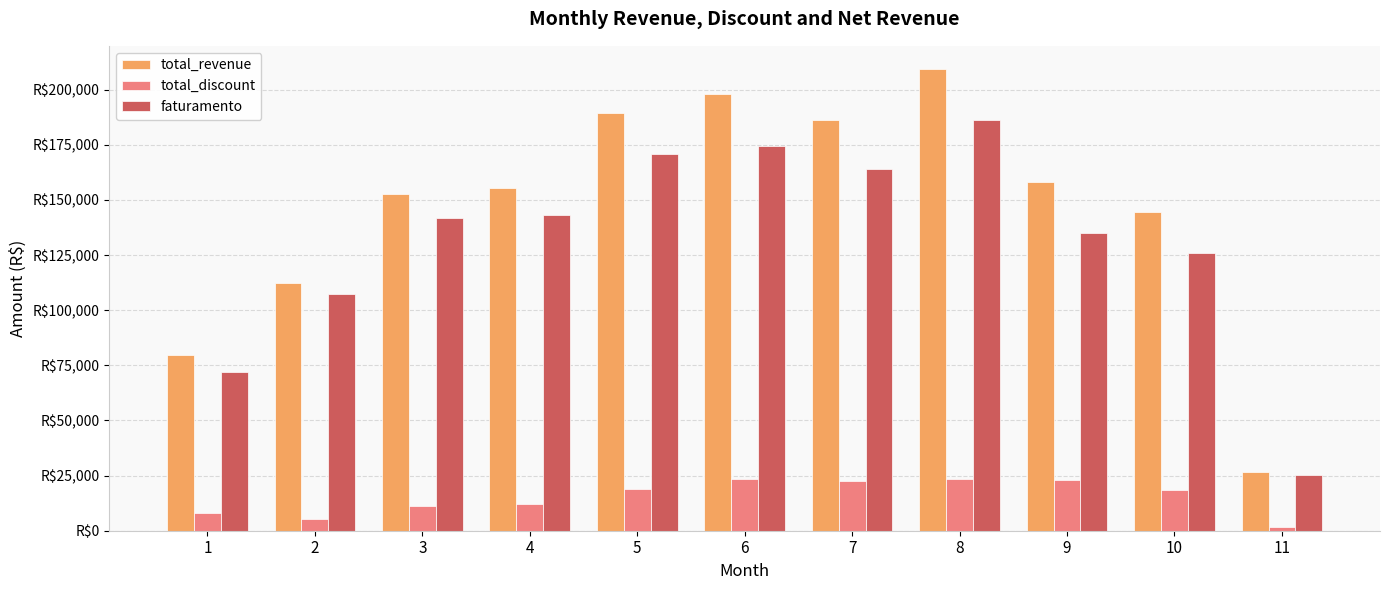

Are the bars grouped side by side (vs. stacked)?

Yes